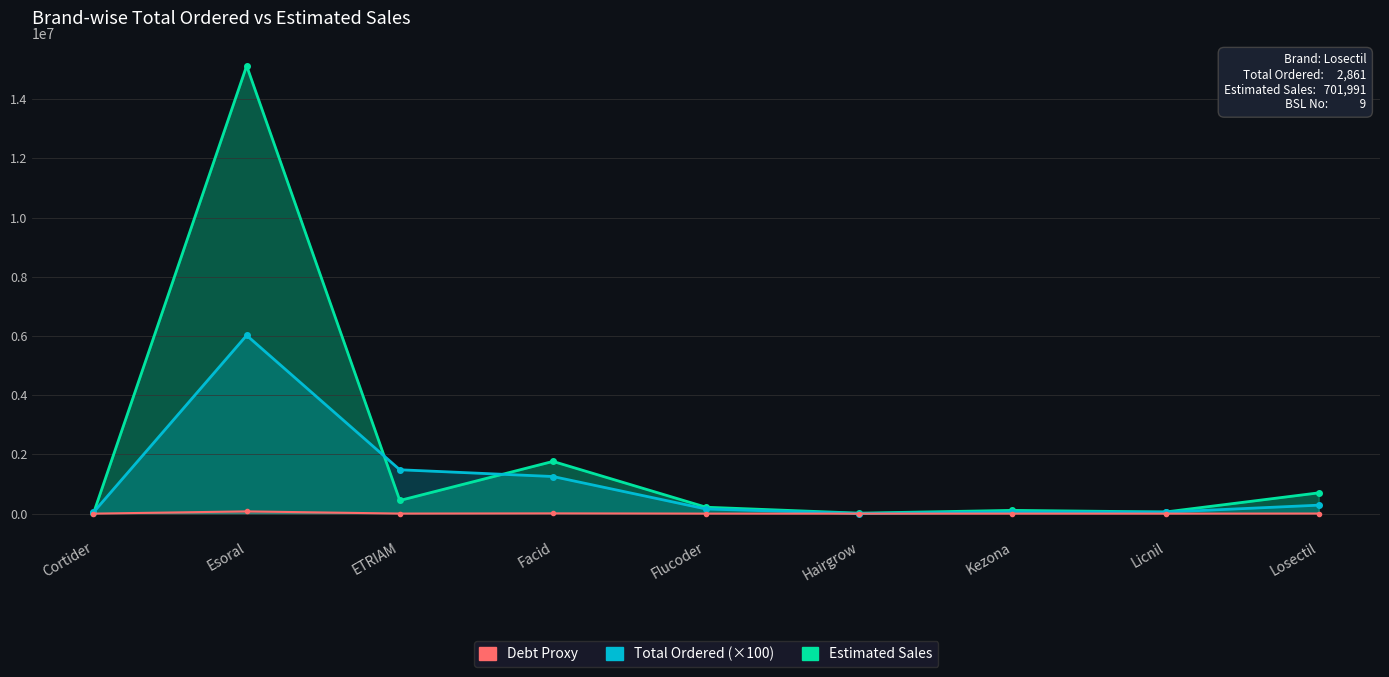

What position from the left is Kezona?

7